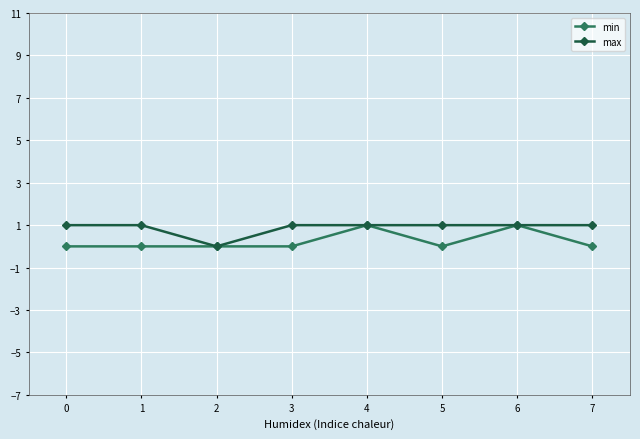

What value does the max series have at 5?

1